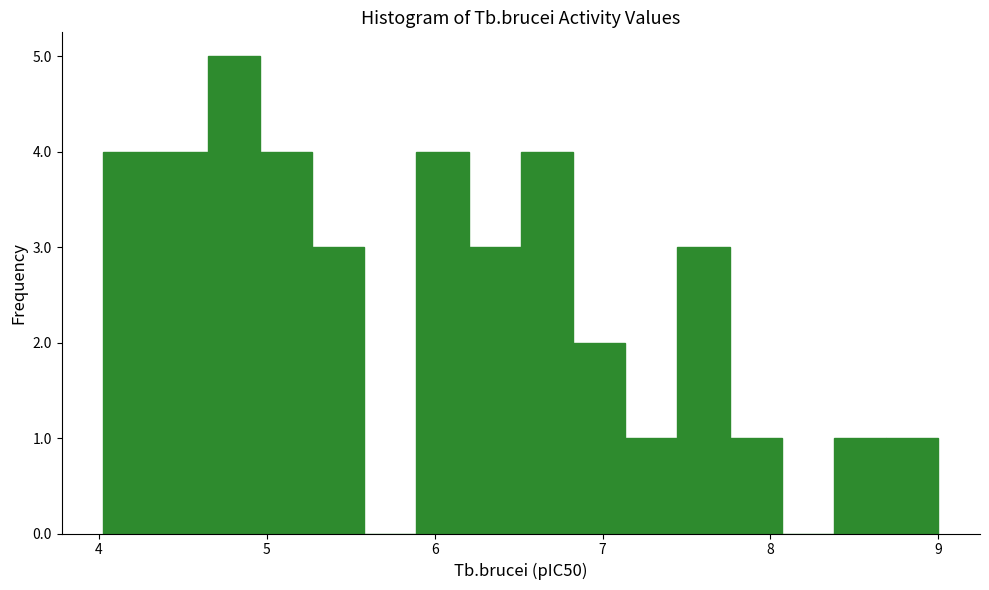

Read against the x-axis, roughly where is the centre of the tallest bar?

4.8